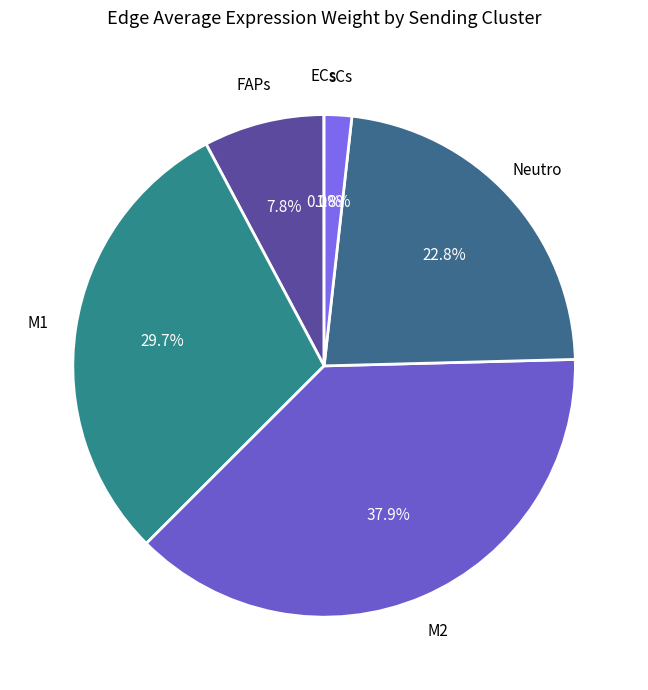

How many segments does this pie chart have?

6